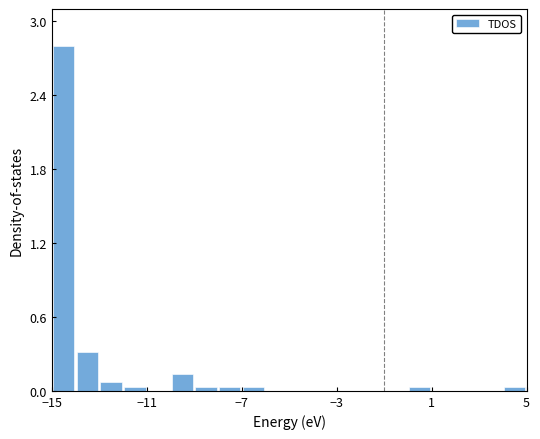

Around what value on the x-axis is the tallest bar? Give the approximate position of its centre, as read against the axis.

-14.5